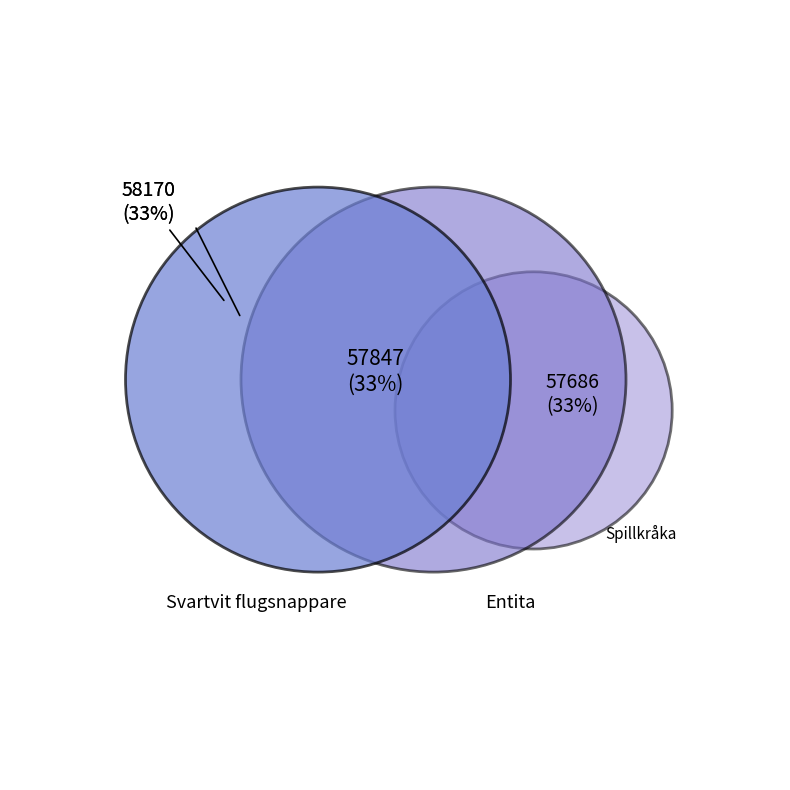

Which category has the biggest portion of the pie?

Svartvit flugsnappare